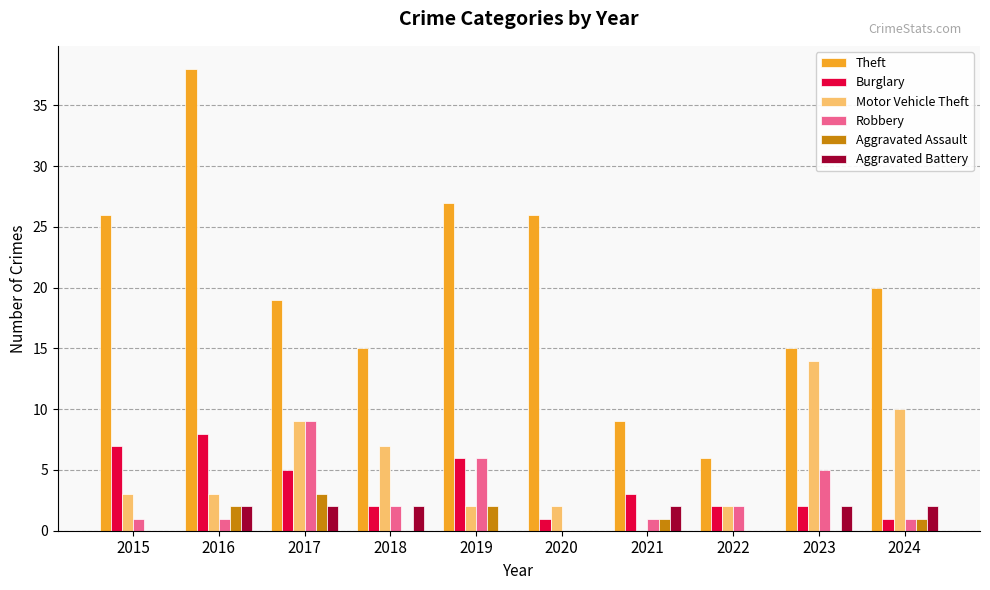

Is it true that Burglary equals 9 at 2019?

False